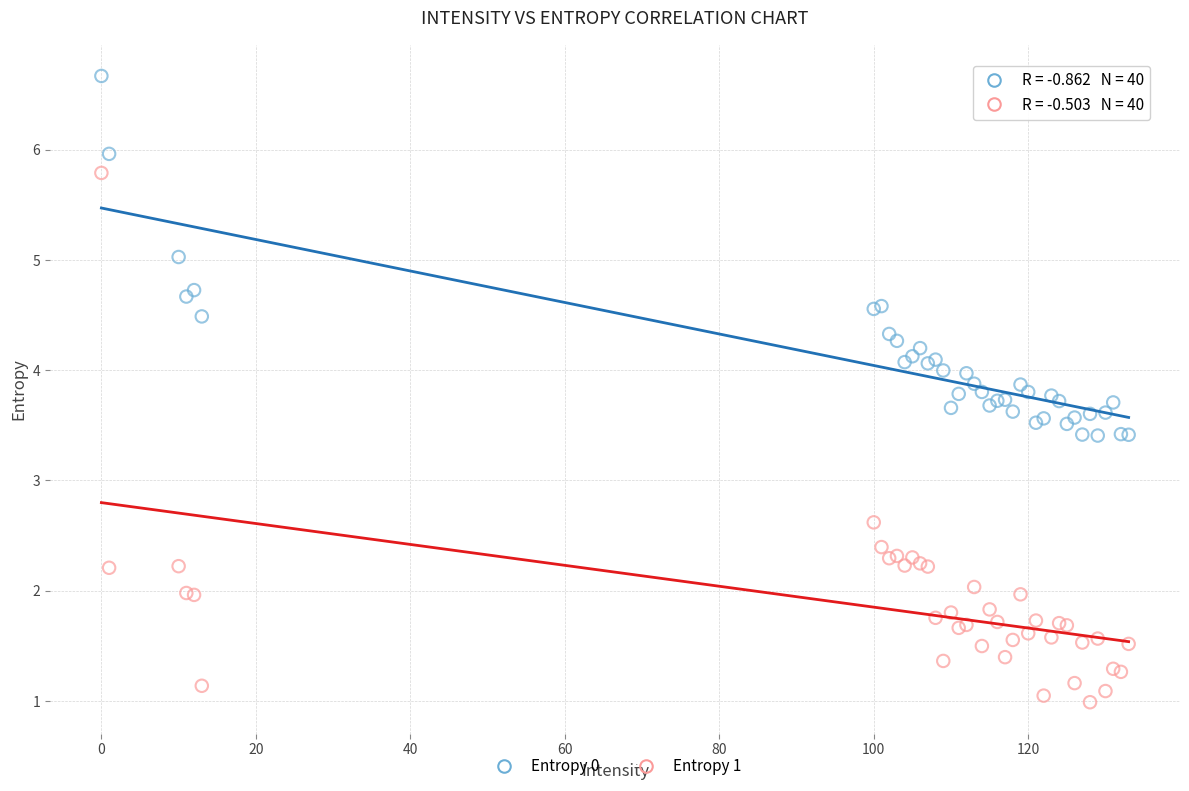

What are all the series names shown in the legend?

Entropy 0, Entropy 1